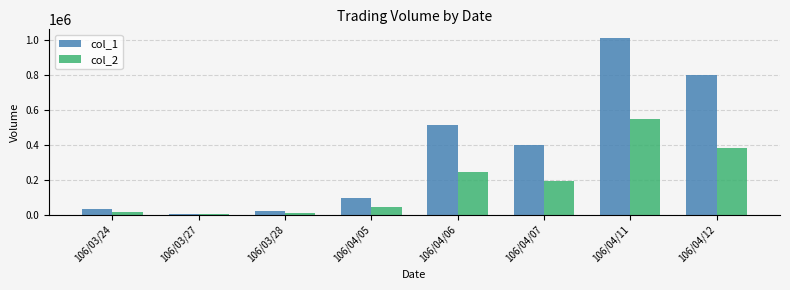

At which label does col_1 reach its peak?

106/04/11